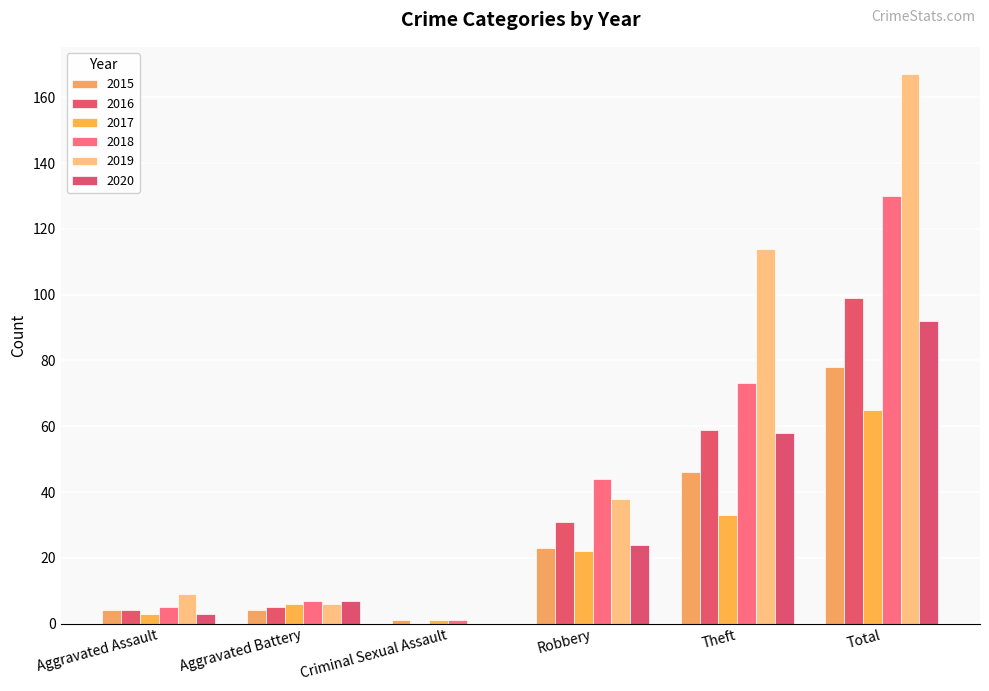

Which has a higher value, Criminal Sexual Assault or Theft?

Theft